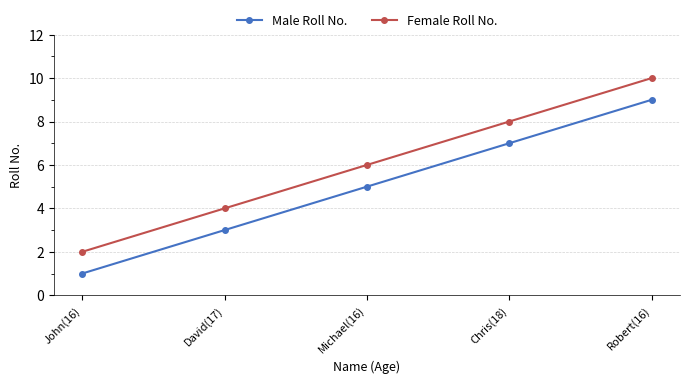

List the series in order of their peak value, highest first.

Female Roll No., Male Roll No.